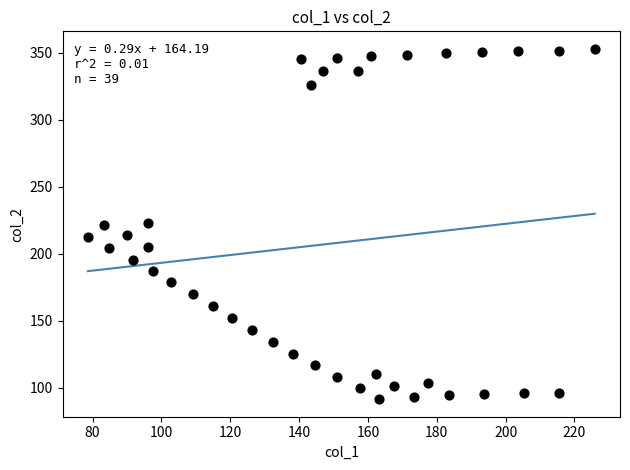

What is the range of X values (max minus min)?

147.2